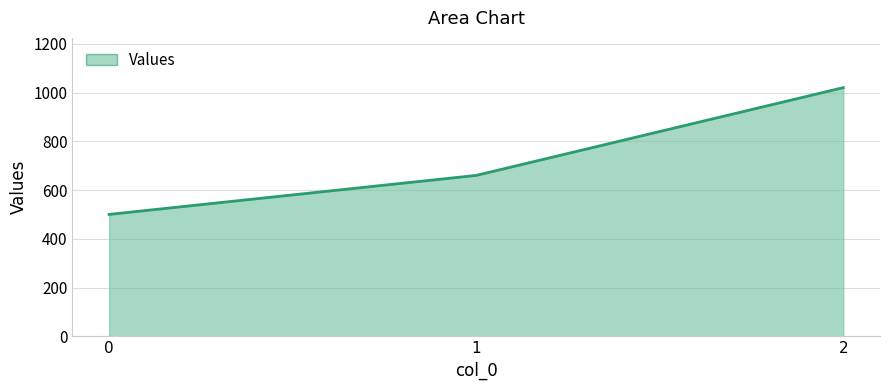

Reading left to right, list all the values displayed in this chart.

500	660	1020